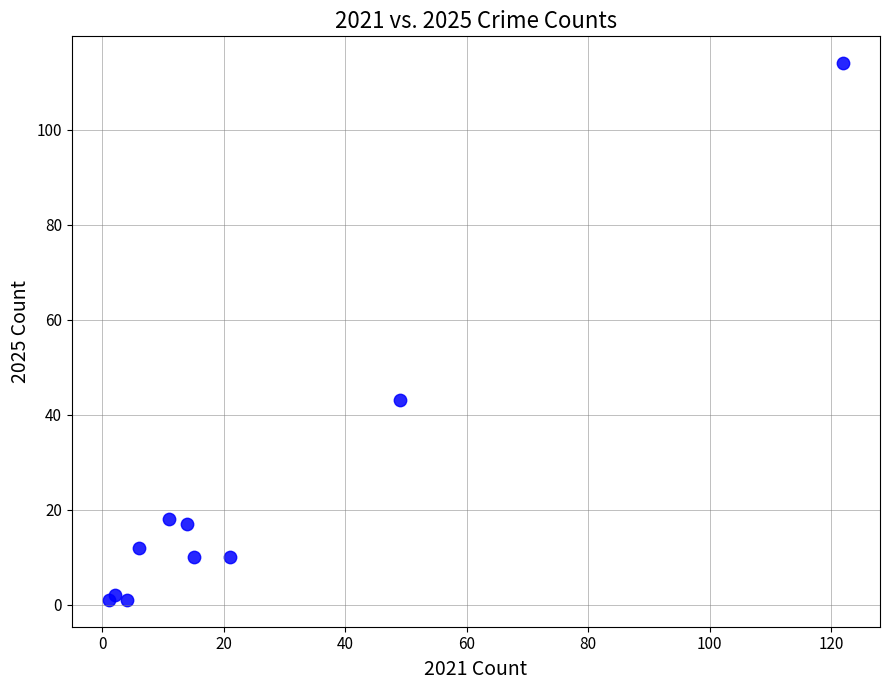

What Y value in the scatter plot is closest to 57?

43